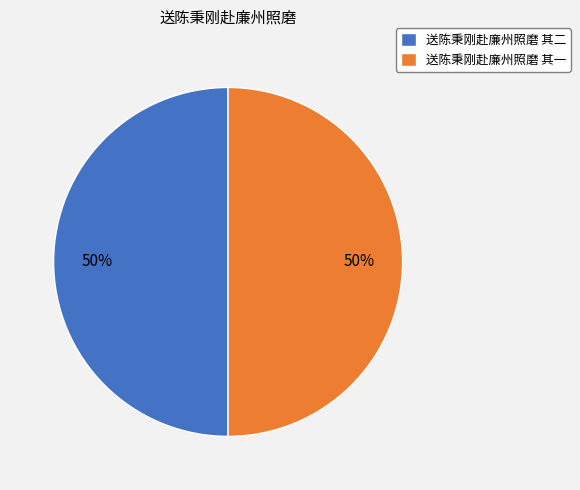

The 送陈秉刚赴廉州照磨 其一 slice represents 60% of the pie. True or false?

False